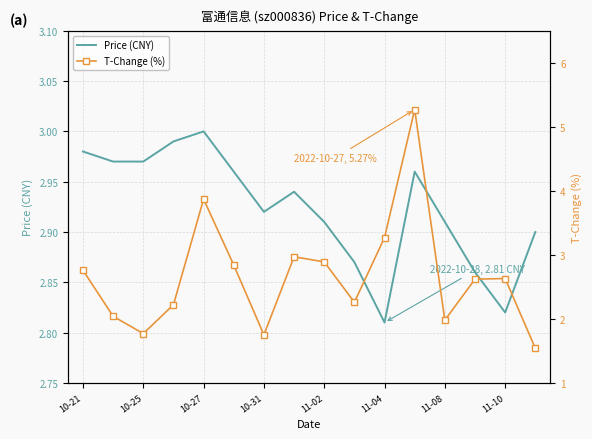

How many times do T-Change (%) and Price (CNY) cross each other?

6